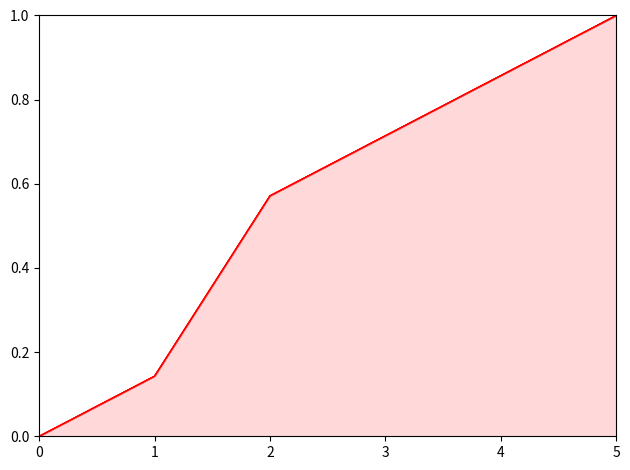

What is the average value of the line_3 series?

0.5